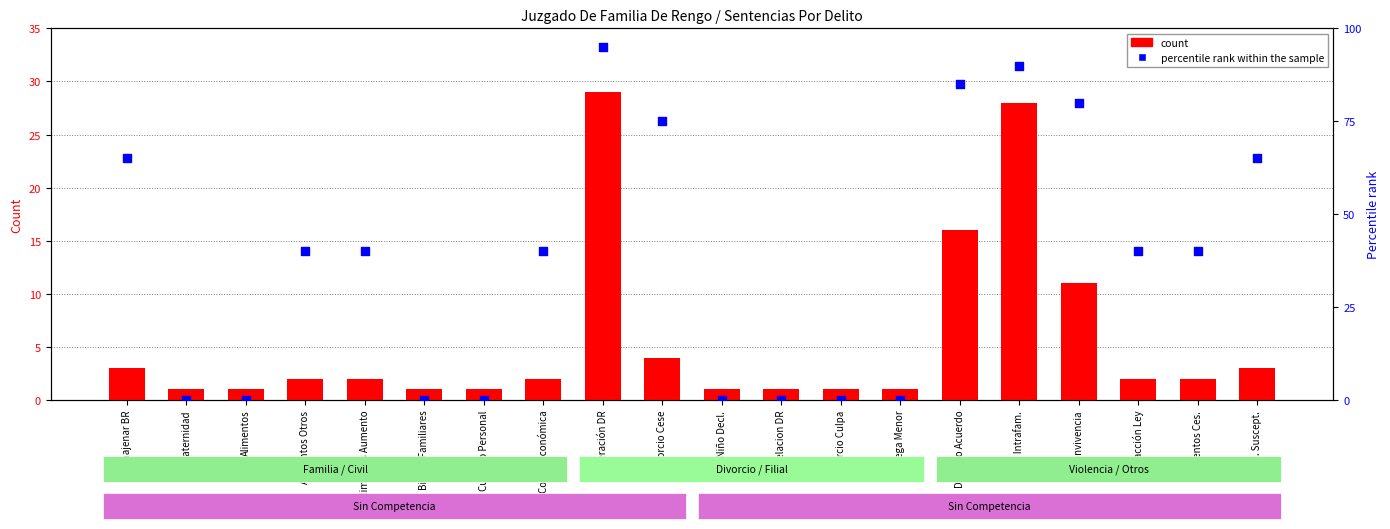

Which series contains the lowest Y value?

percentile rank within the sample